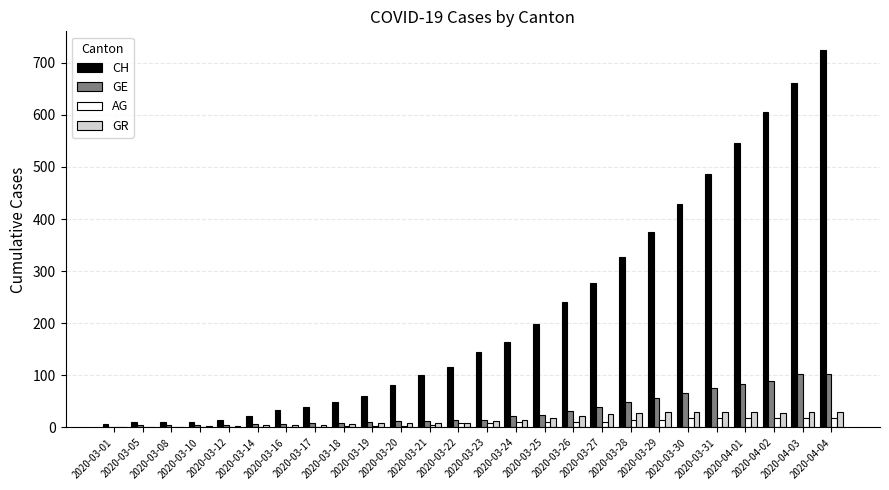

What is the sum of all AG values?

215